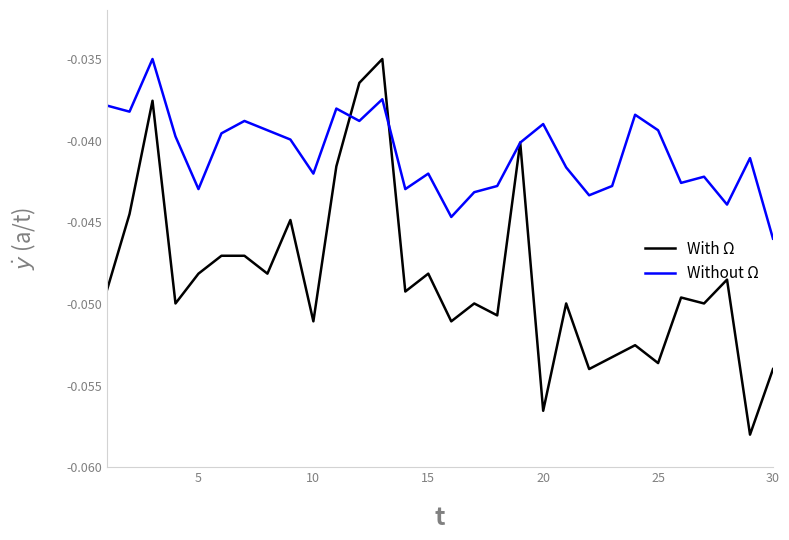

In Without Ω, how many points are higher than both neighbors (excluding endpoints)?

9